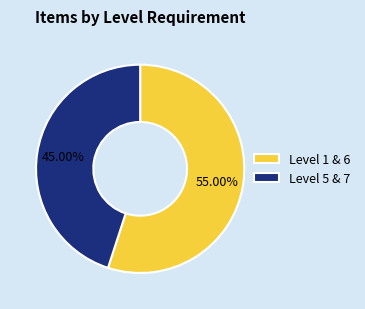

Does Level 5 & 7 account for over 50% of the chart?

No